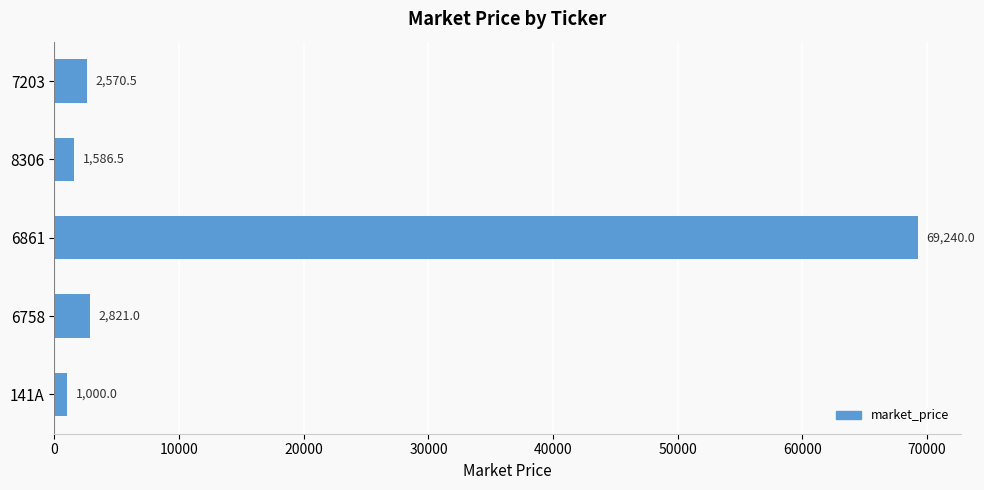

Approximately how many times larger is the value at 6861 compared to 8306?

43.6